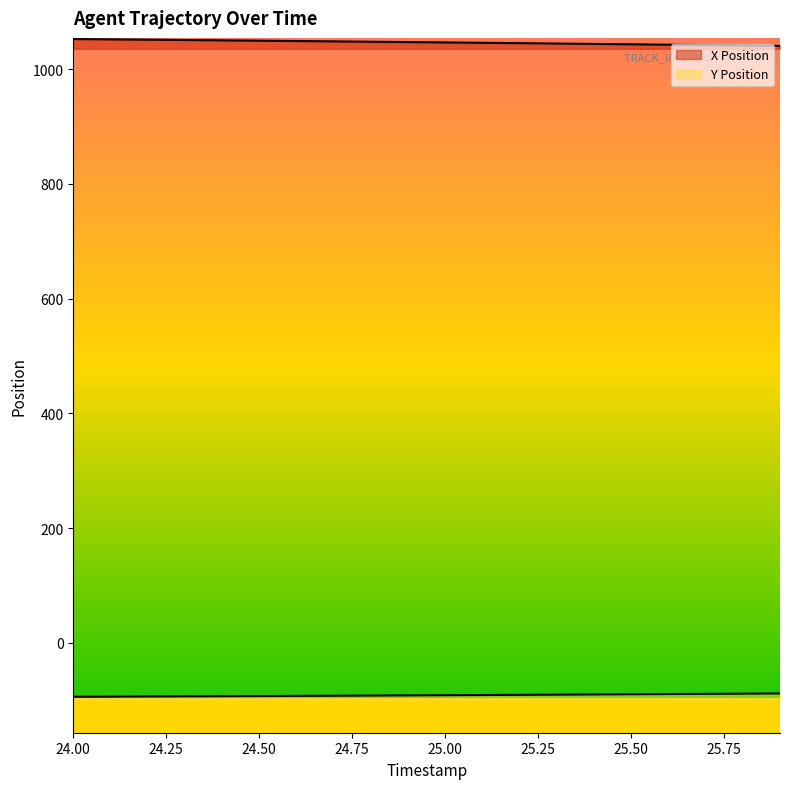

The X Position series shows 1042.0 at 25.7. True or false?

True